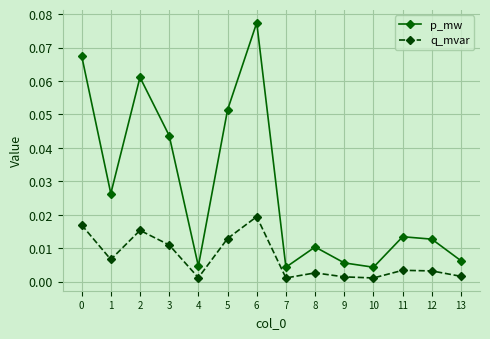

How many distinct data groups are displayed?

2